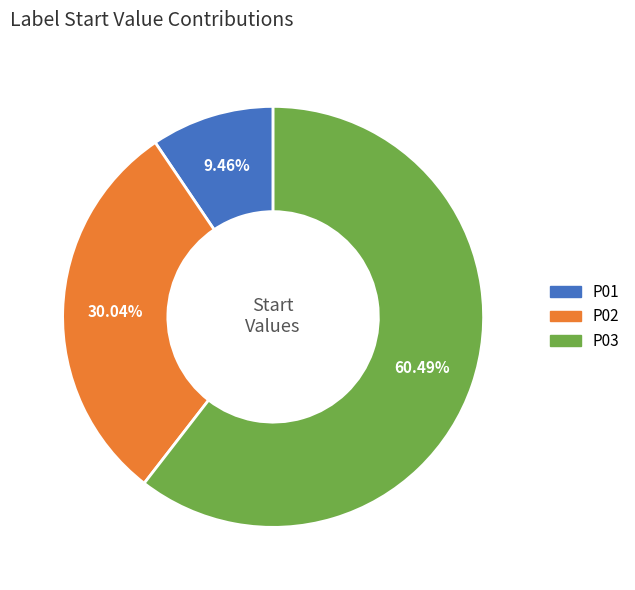

Rank the categories by value from highest to lowest.

P03, P02, P01